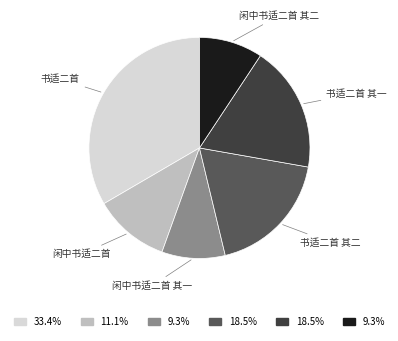

Is there any slice that represents more than half of the pie?

No